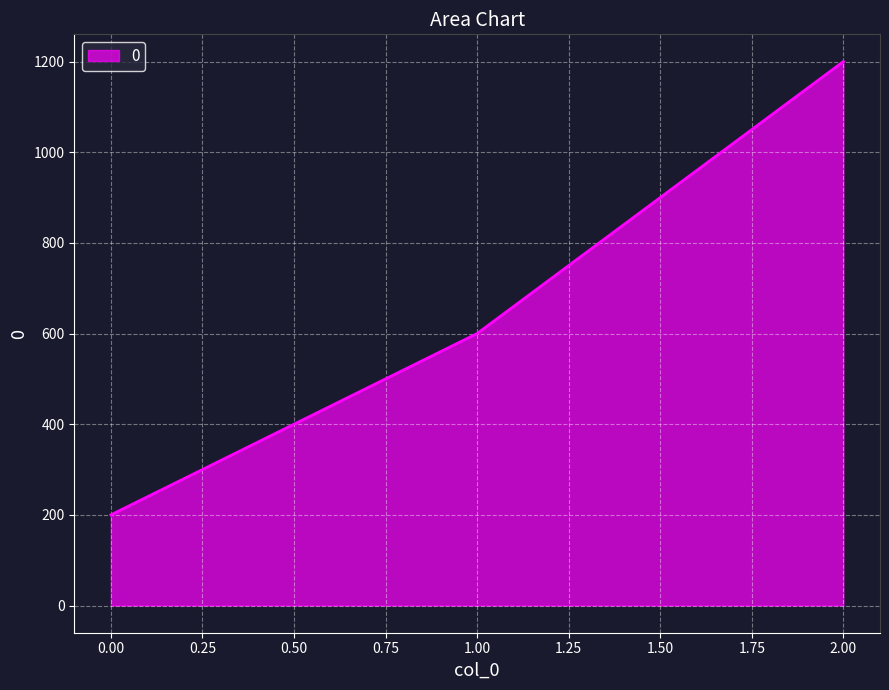

What is the change in value from 0.00 to 2.00?

+1000